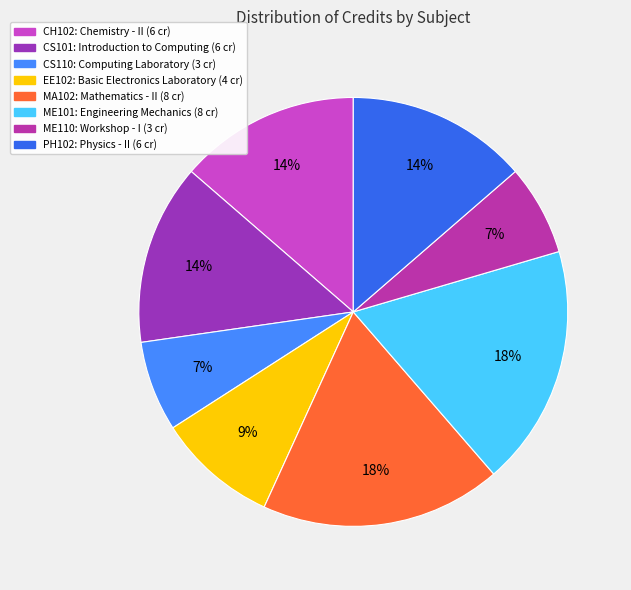

What percentage is the CS110 slice, to the nearest percent?

7%